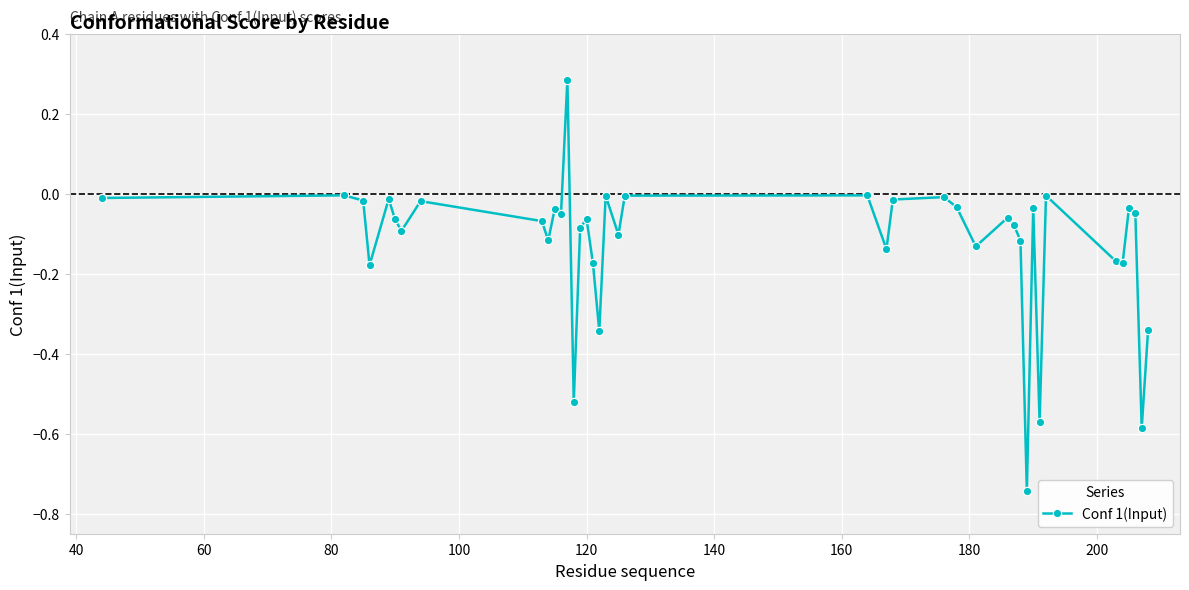

True or false: the data has more than 1 interior local peaks.

True